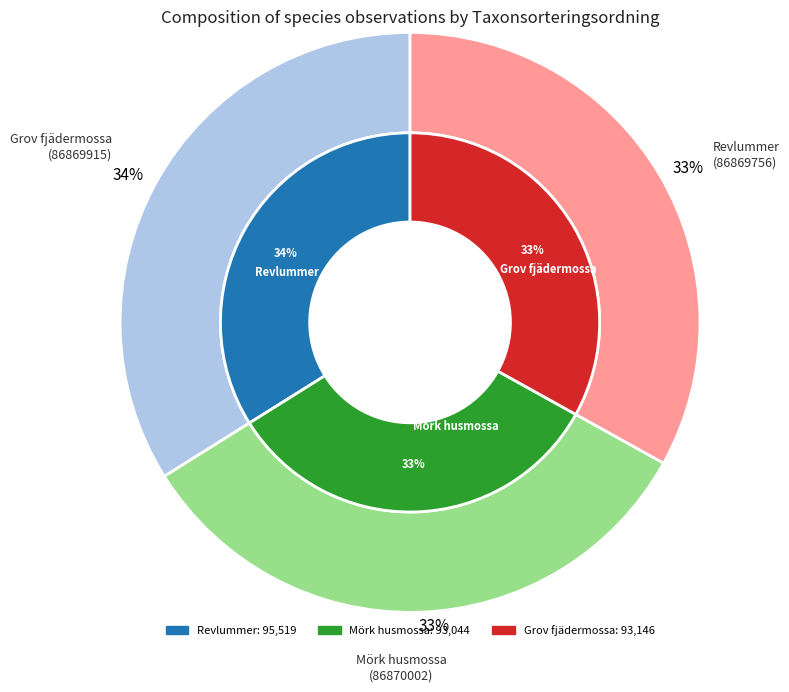

To the nearest percent, what percentage of the pie is Mörk husmossa (86870002)?

33%